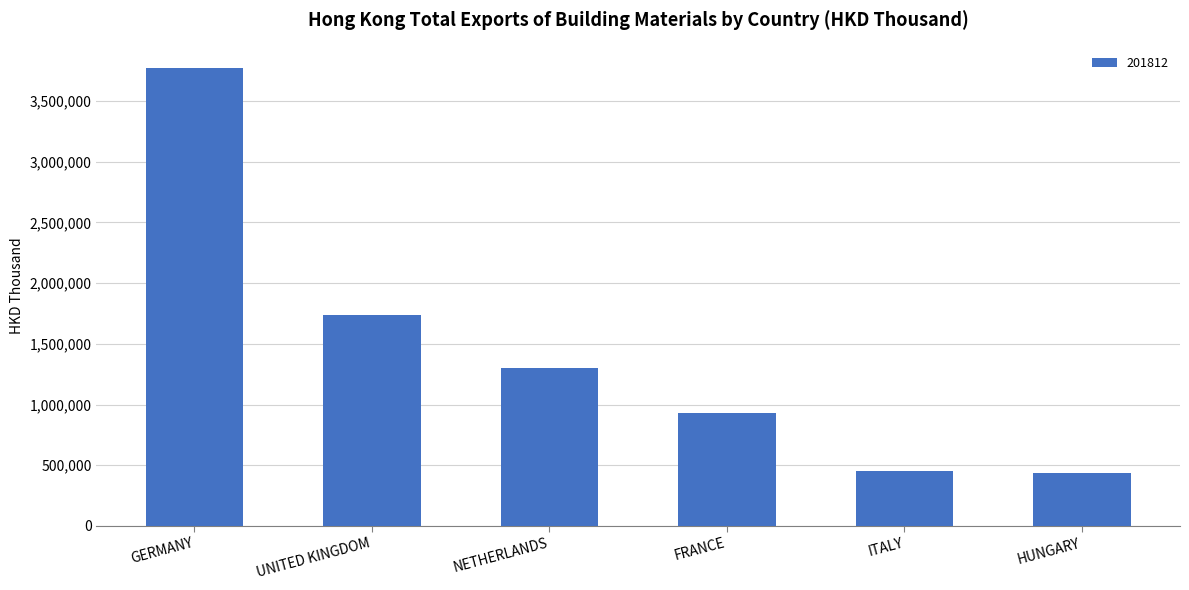

What is the sum of the values at NETHERLANDS and UNITED KINGDOM?

3041734.3